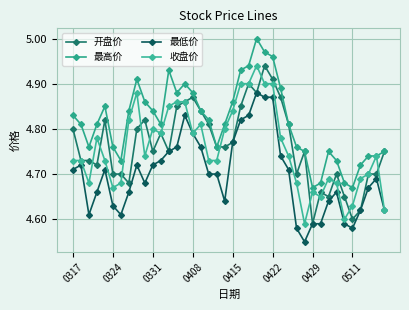

What is the label of the 29th point from the left?

28